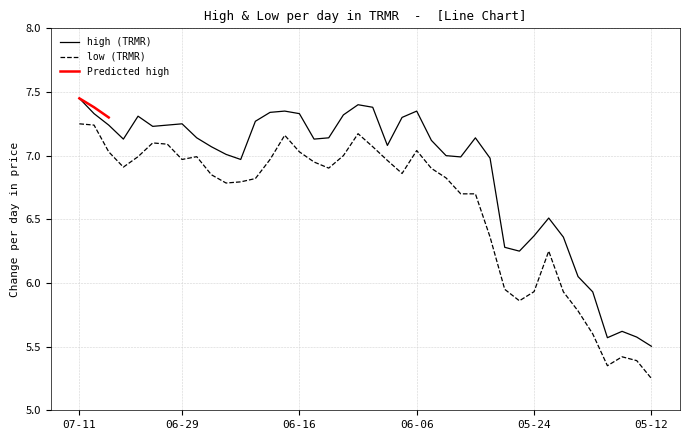

What position from the right is 2022-06-01?

14